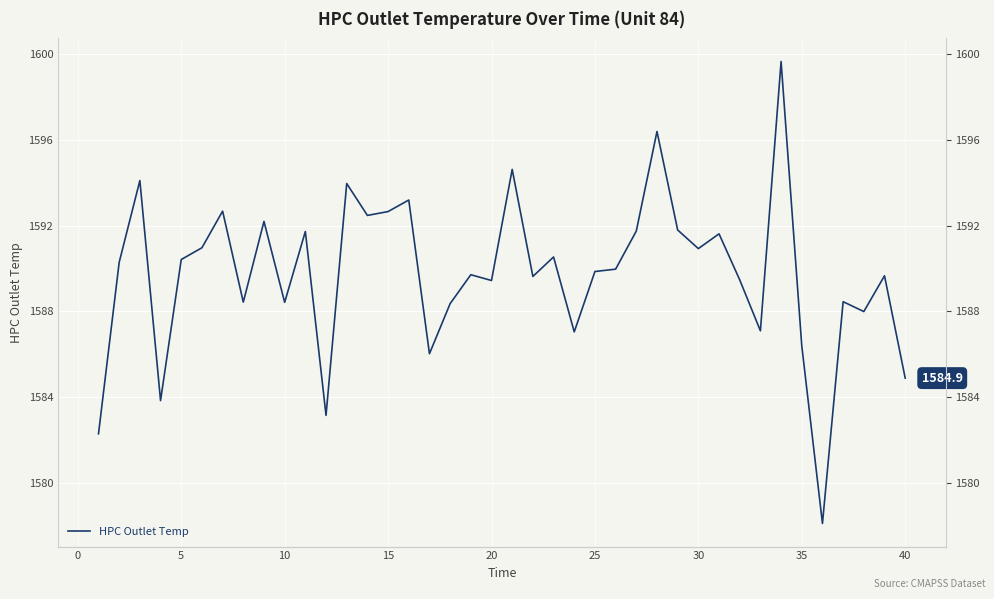

Is it true that the value at 23 is 359.8?

False